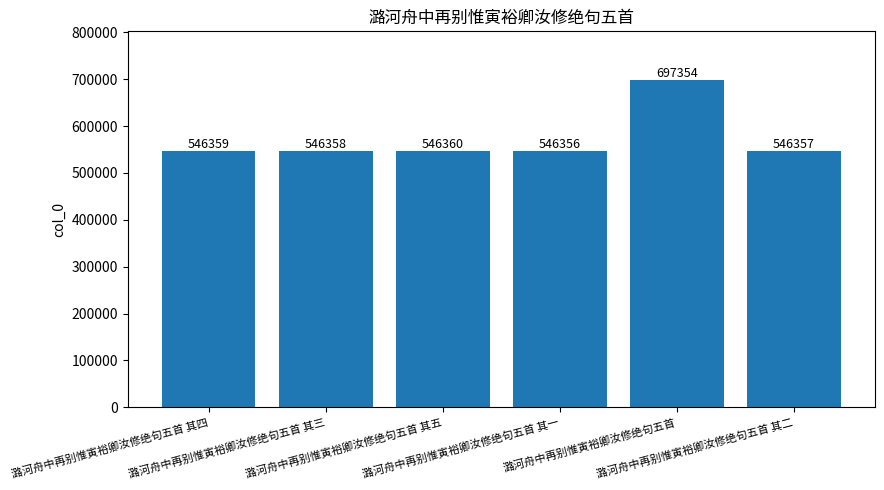

Read the value at 潞河舟中再别惟寅裕卿汝修绝句五首 其三.

546358